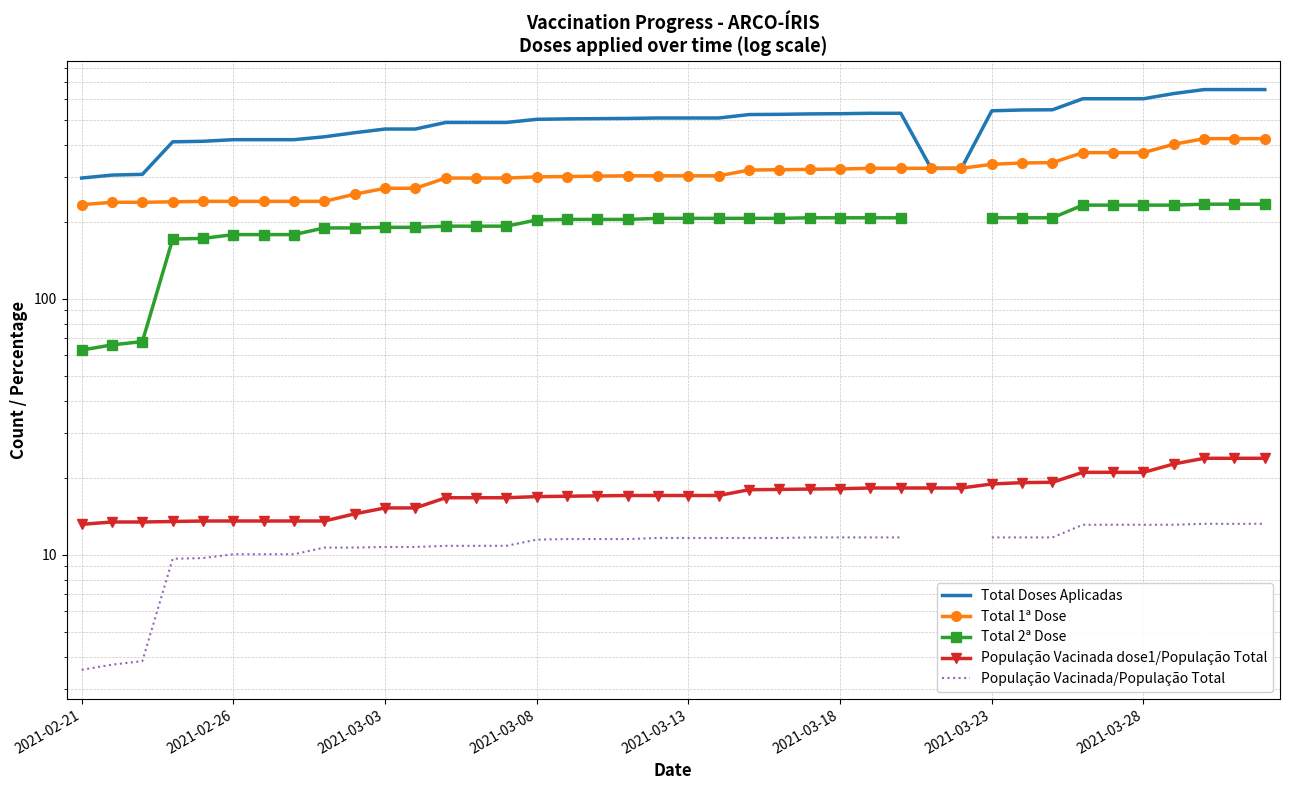

Where does the Total 2ª Dose series first go above 206?

24